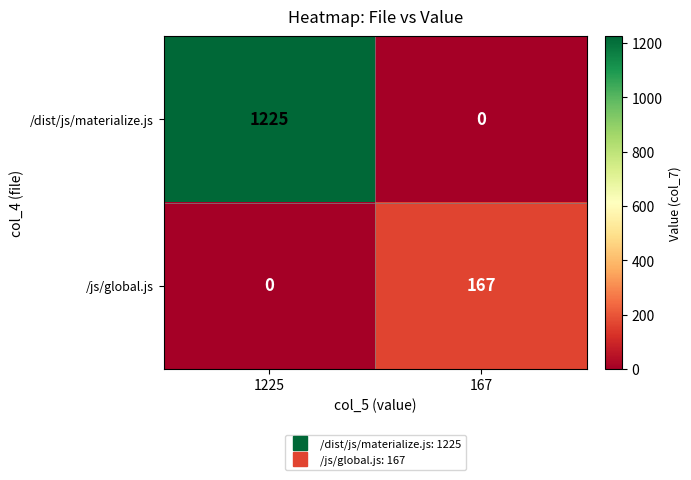

Reading right to left, extract all data points from this chart.

/dist/js/materialize.js: 0	1225
/js/global.js: 167	0